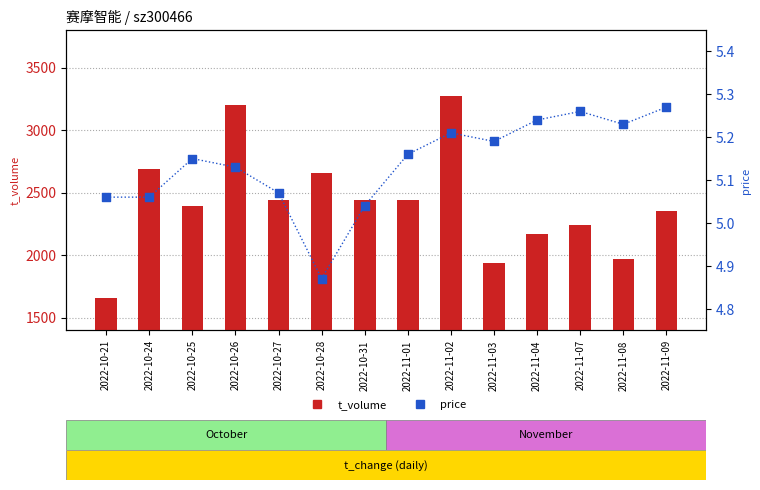

Which series contains the highest Y value?

t_volume